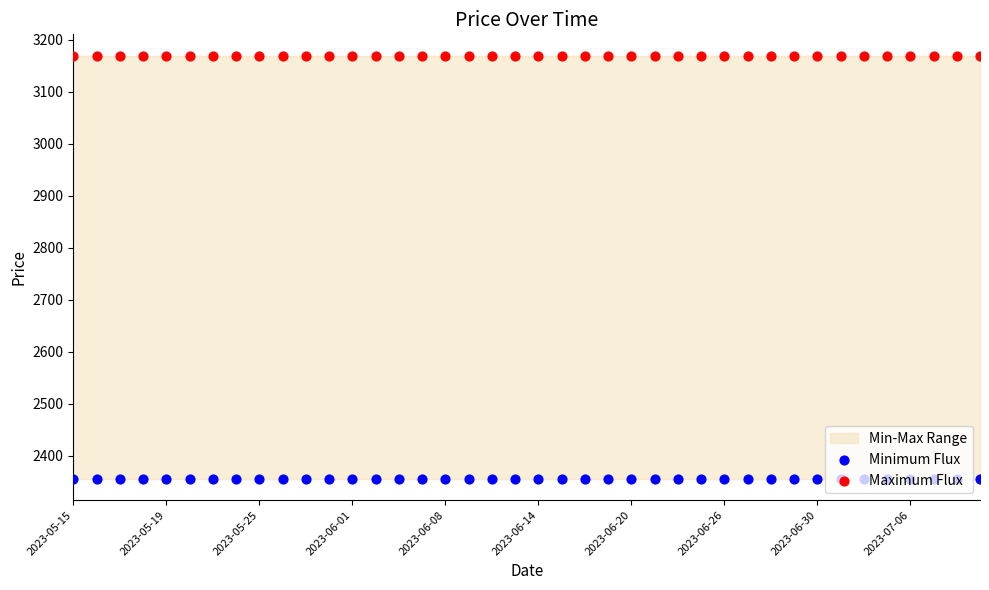

Which series contains the highest Y value?

Maximum Flux